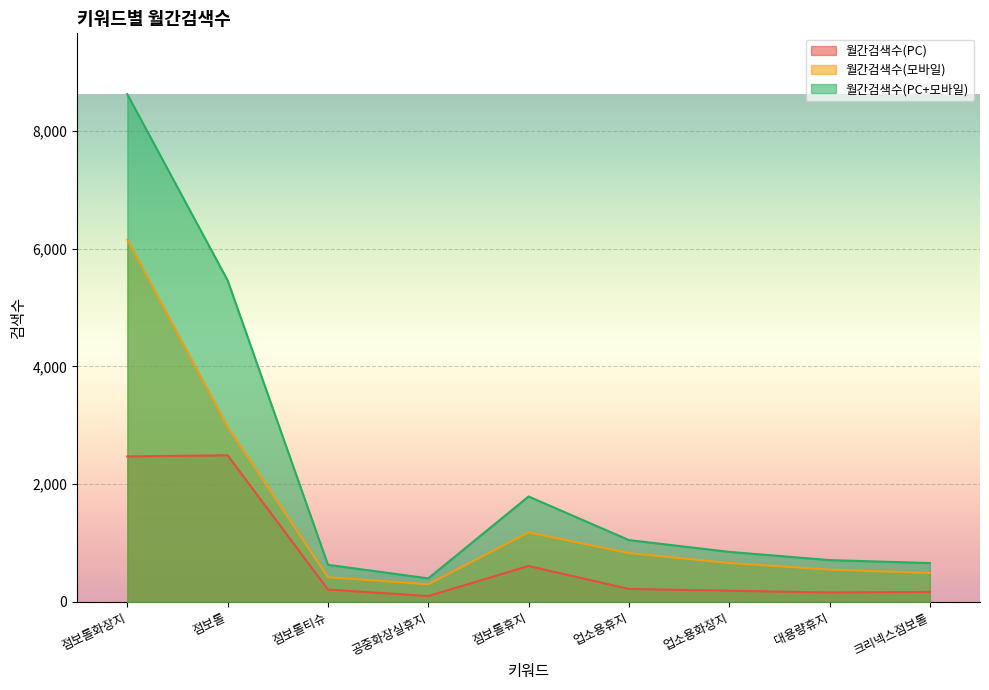

Which series has the largest range (max minus min)?

월간검색수(PC+모바일)